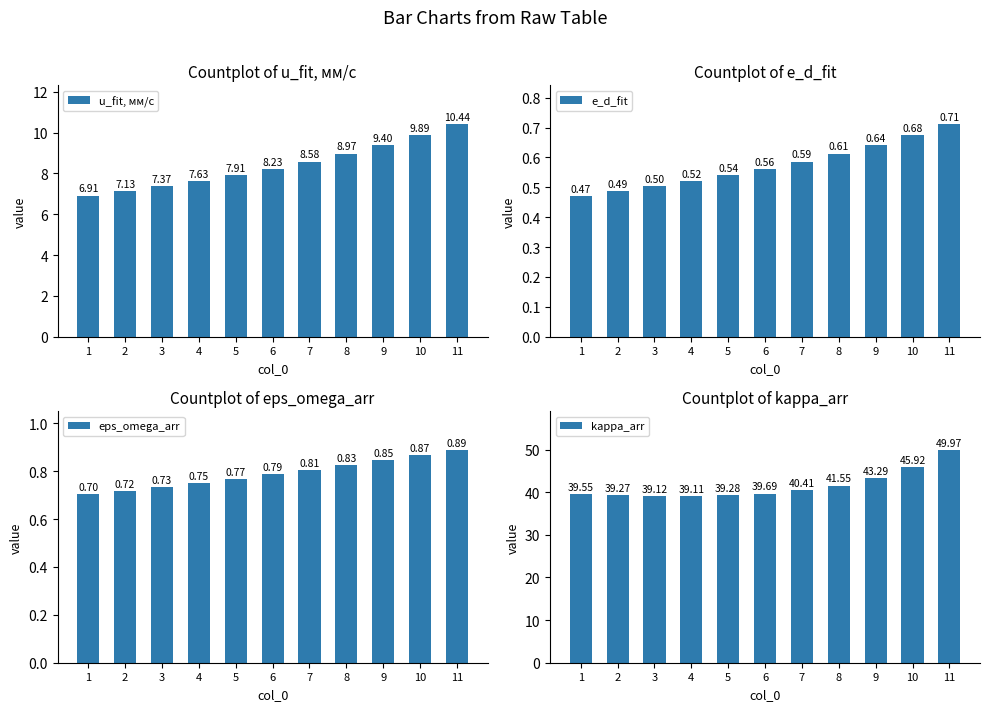

Which series has the largest range (max minus min)?

kappa_arr